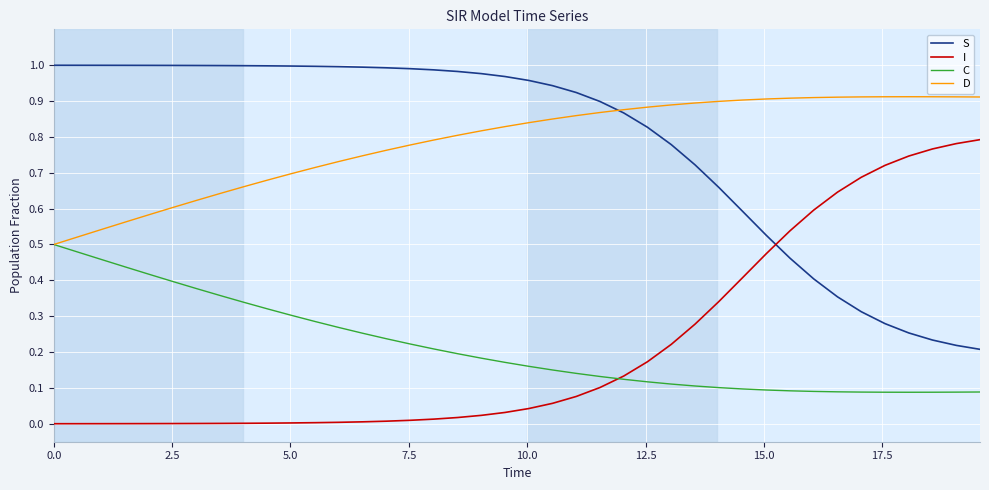

List the series in order of their peak value, lowest first.

C, I, D, S